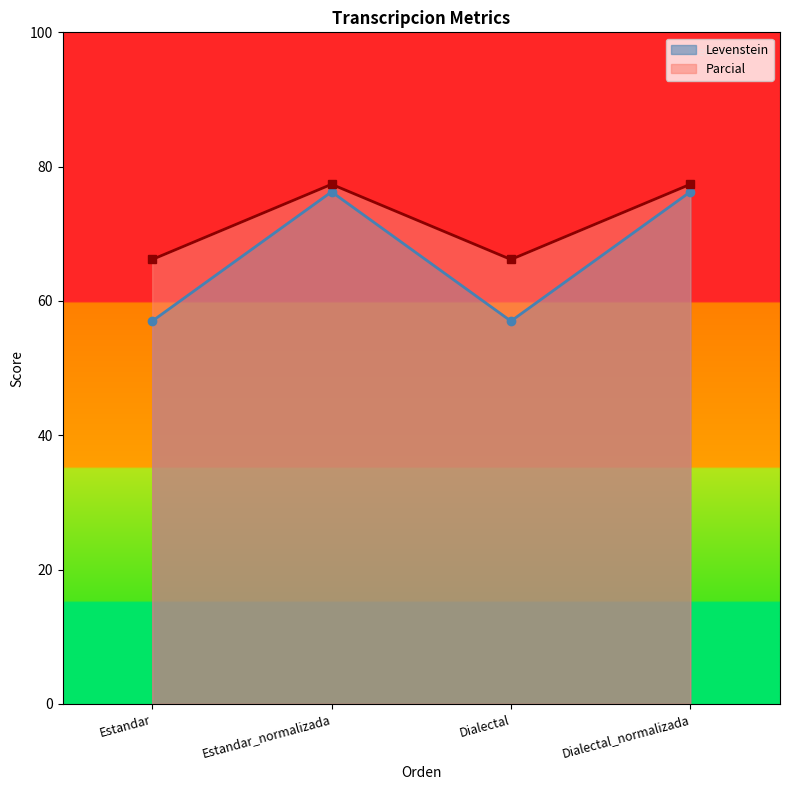

Which series has the largest range (max minus min)?

Levenstein